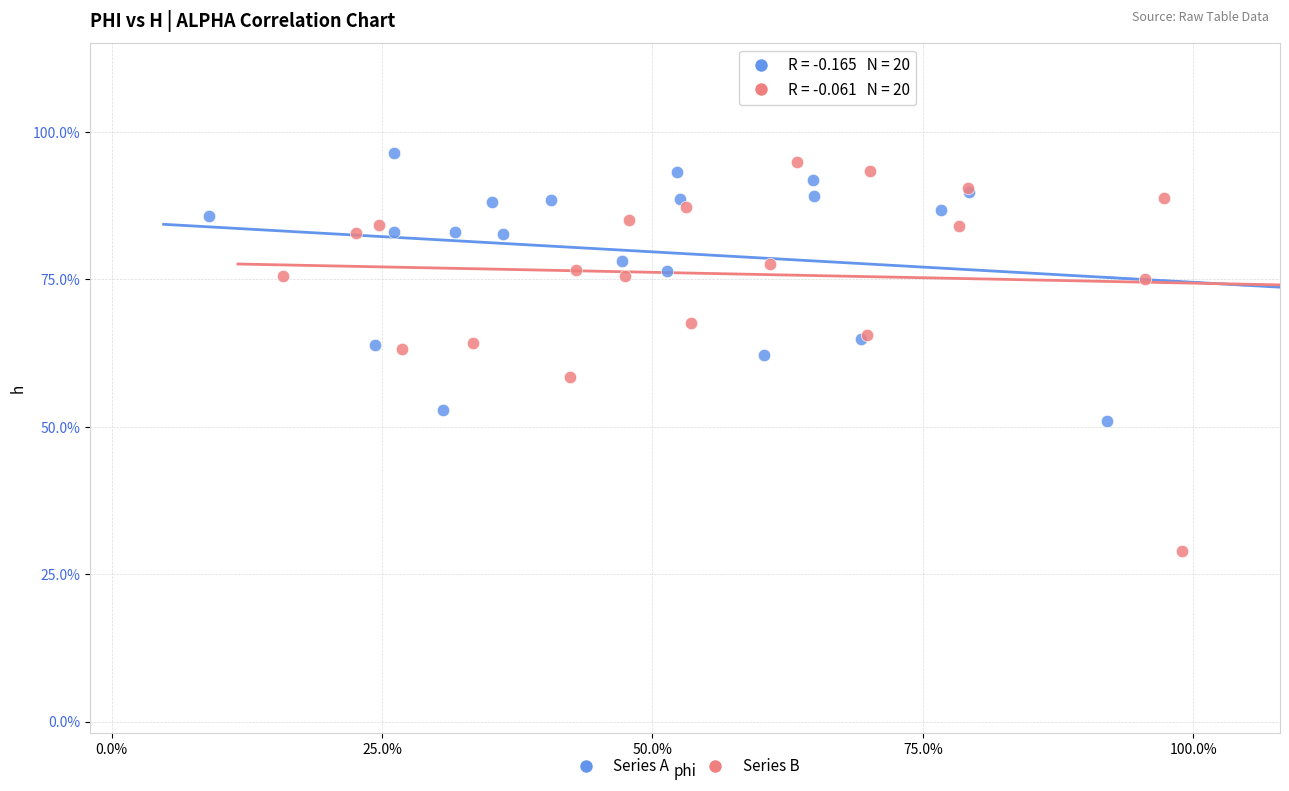

Which series reaches the minimum Y coordinate?

Series B